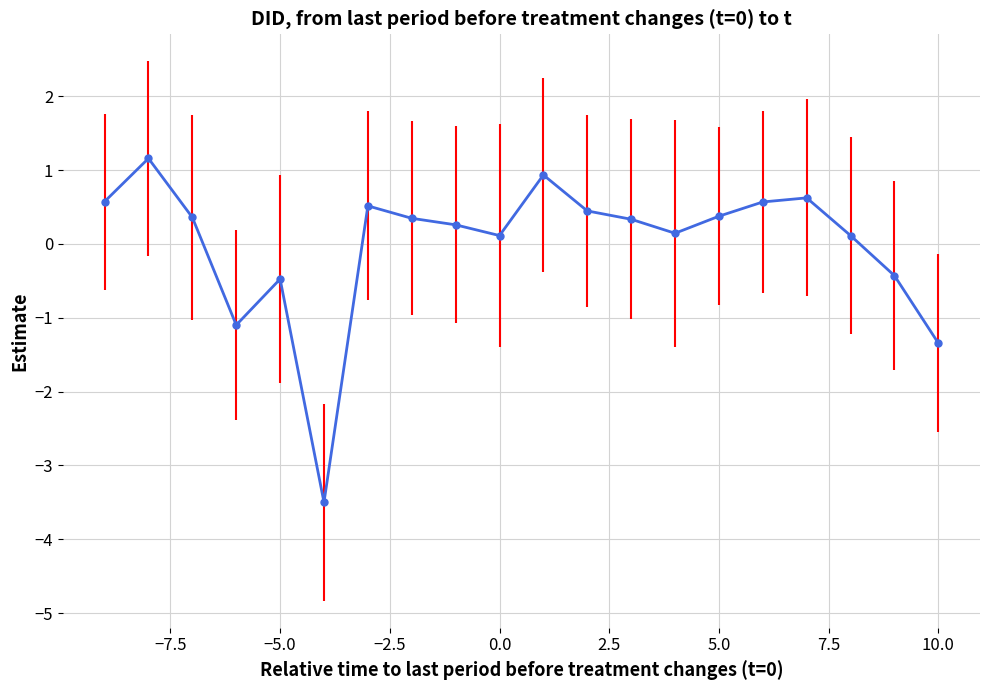

What is the difference between the second highest and second lowest values?

2.3